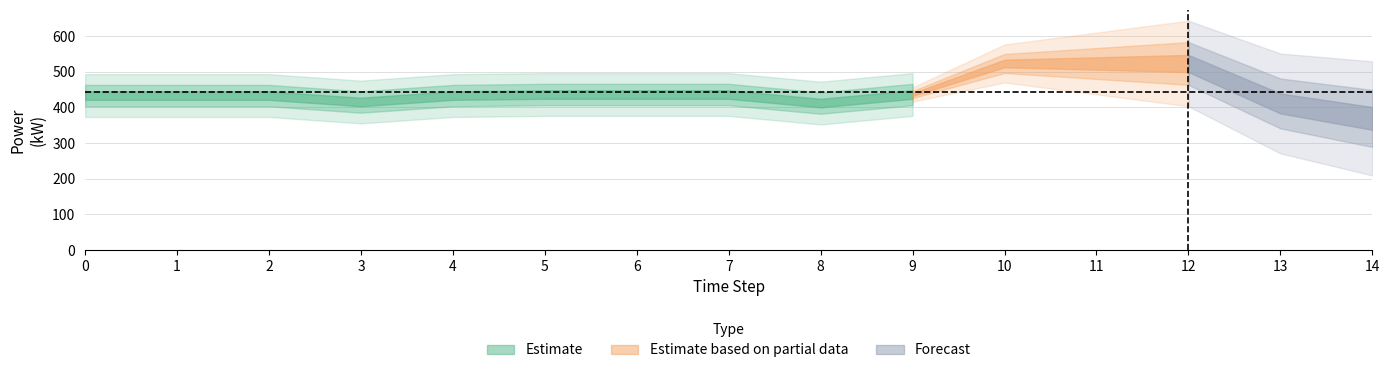

What is the total value across all series at 11?

523